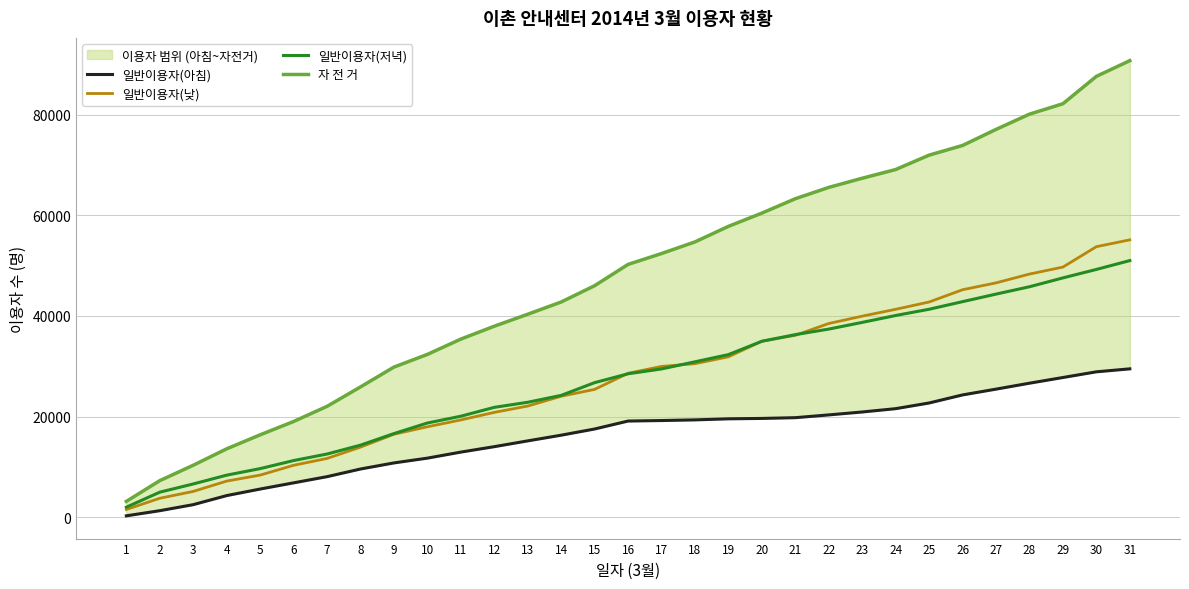

What is the difference between the maximum and minimum values in the 일반이용자(낮) series?

53570